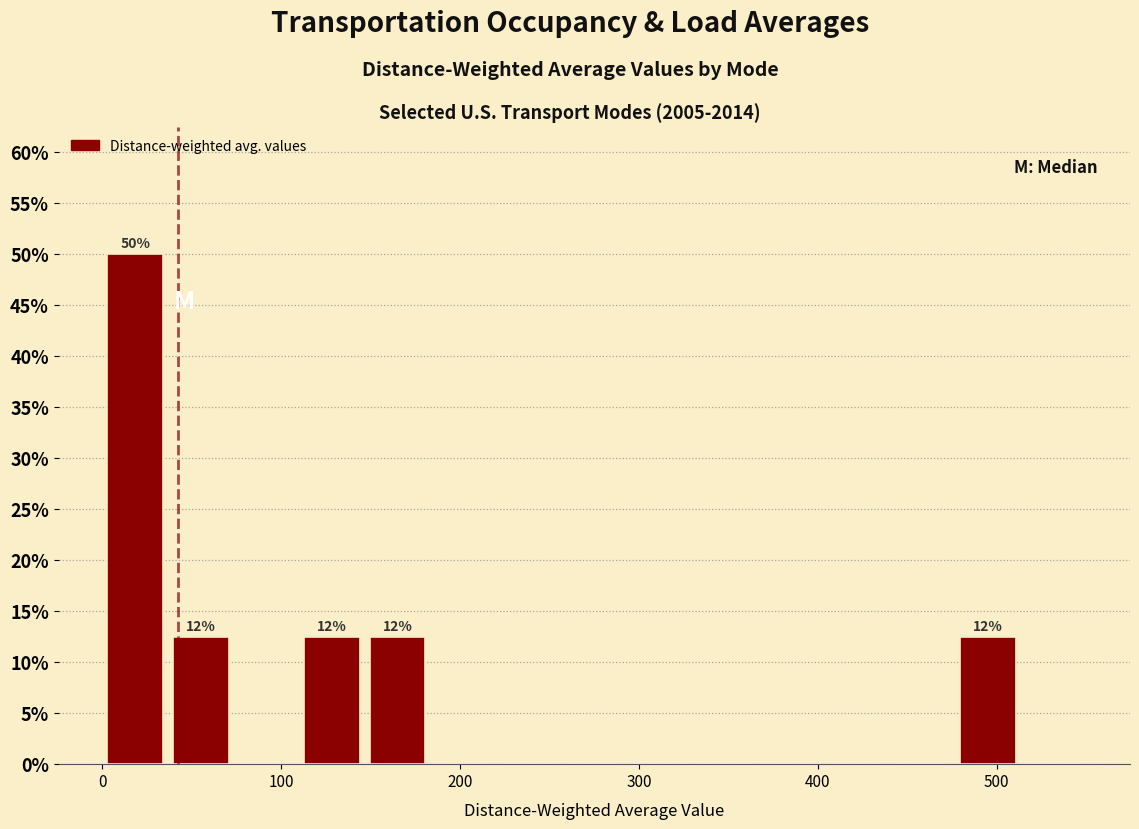

Around what value on the x-axis is the tallest bar? Give the approximate position of its centre, as read against the axis.

20